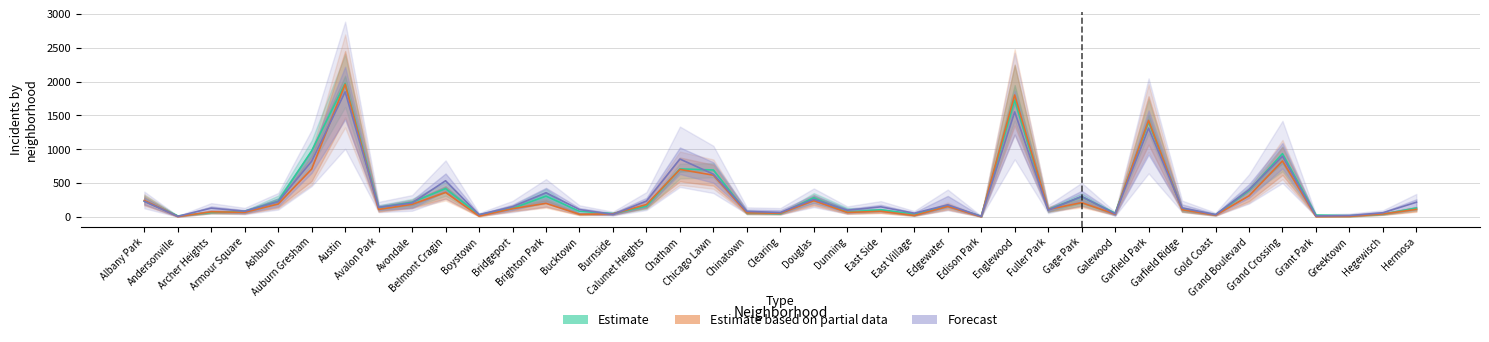

Reading left to right, extract all data points from this chart.

Estimate: 235	17	69	87	233	978	1972	142	218	420	33	128	309	85	50	162	711	695	63	49	285	72	108	46	166	12	1726	110	301	58	1401	119	31	392	936	30	20	43	134
Estimate based on partial data: 246	8	78	70	193	708	1959	113	188	364	14	124	203	41	47	185	703	618	63	56	242	69	85	24	157	5	1801	112	213	43	1426	109	28	313	828	7	11	46	114
Forecast: 232	11	132	87	228	824	1848	144	208	536	35	153	359	111	39	236	856	633	84	68	262	101	151	57	180	10	1552	102	304	48	1312	135	35	404	898	16	22	64	219